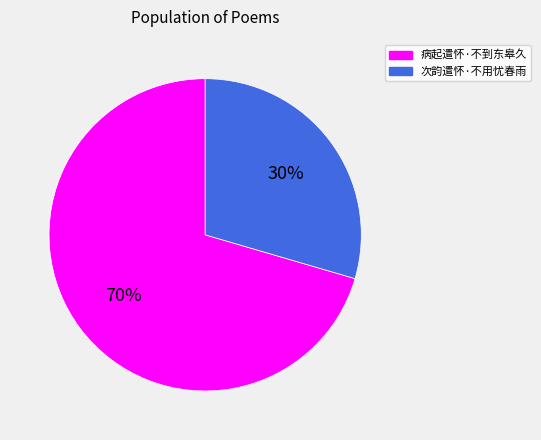

How many slices are in this pie chart?

2